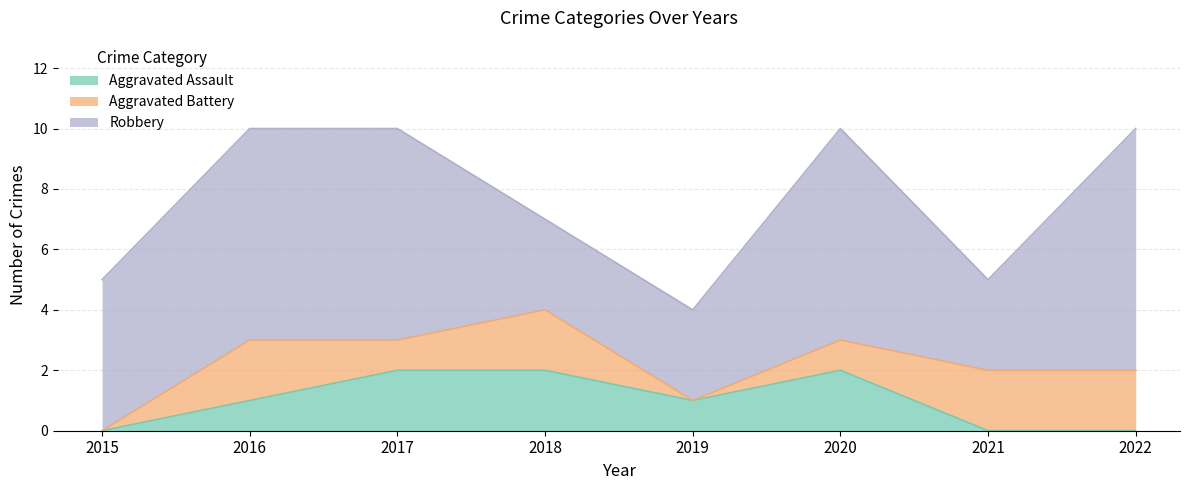

What is the value of the Robbery point at the 5th from the left?

3